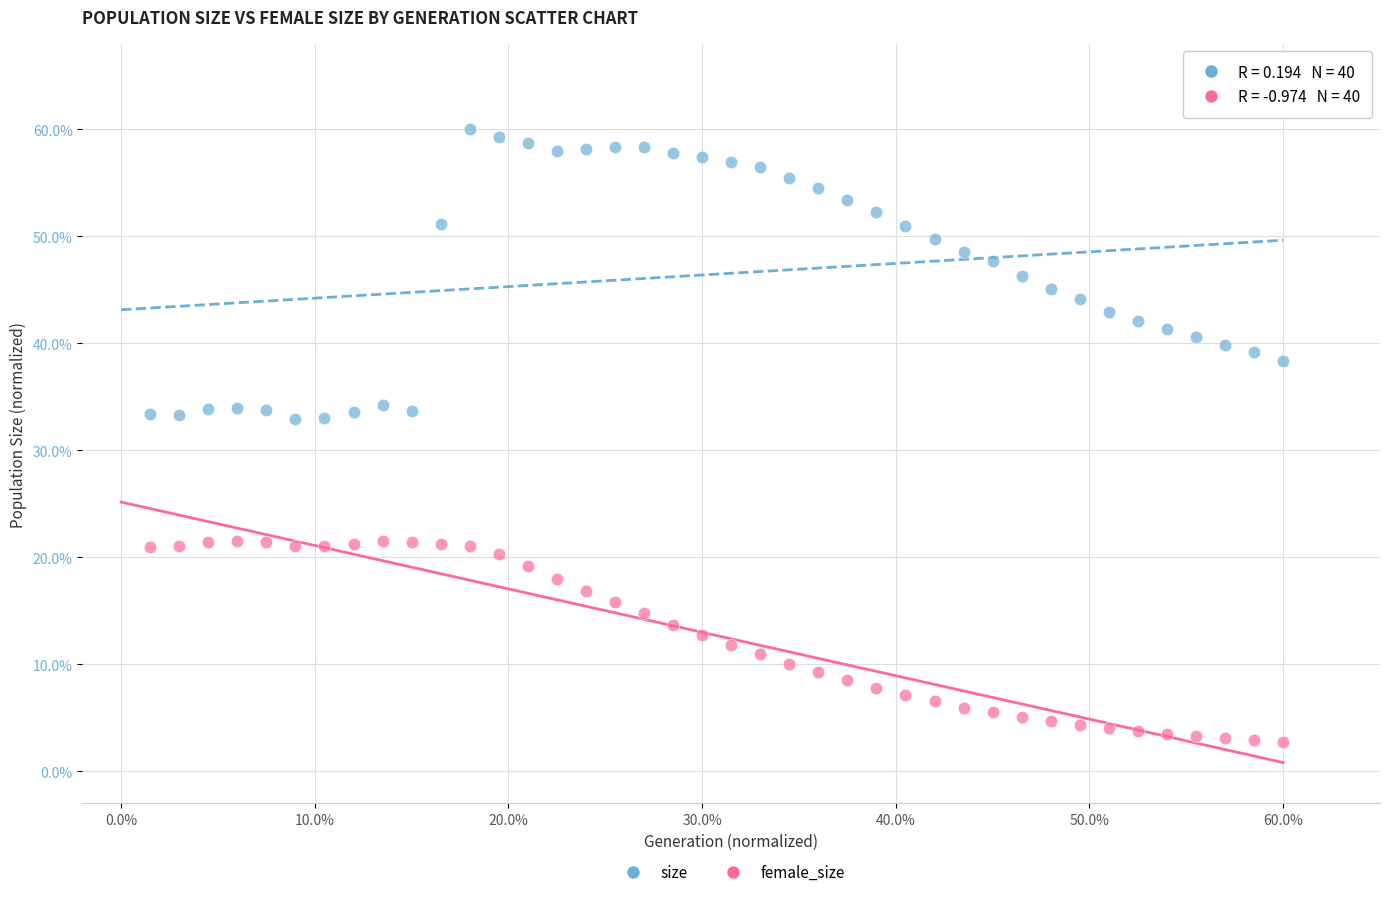

Which series reaches the maximum Y coordinate?

size